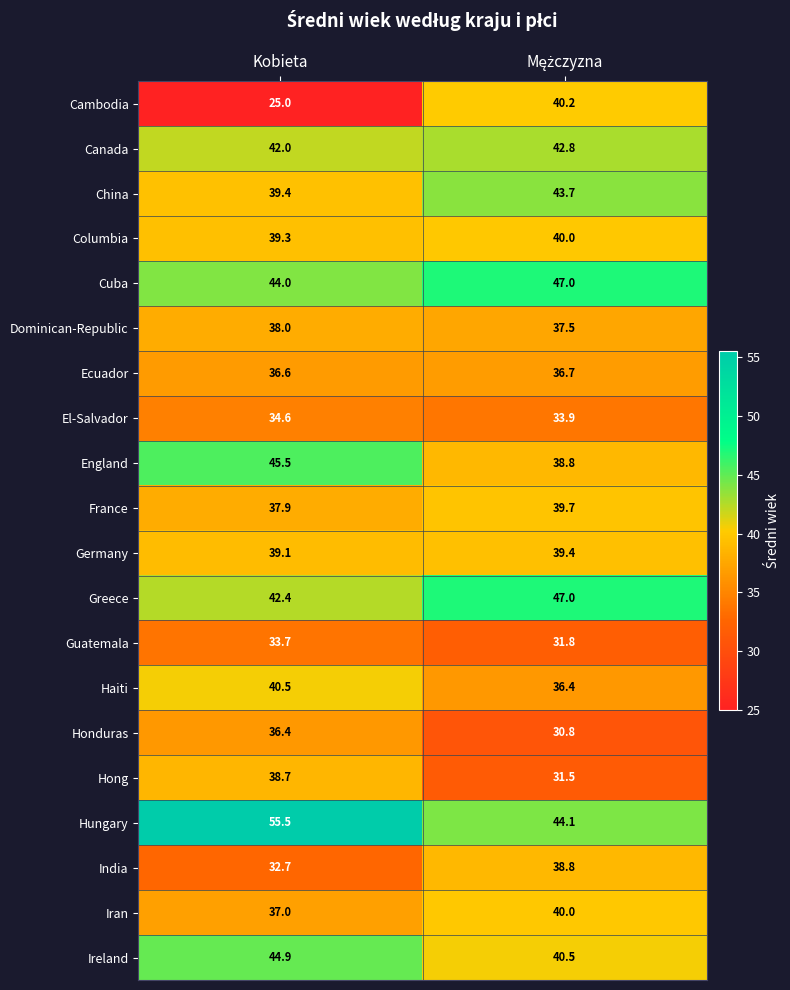

Which series has the largest range (max minus min)?

Cambodia